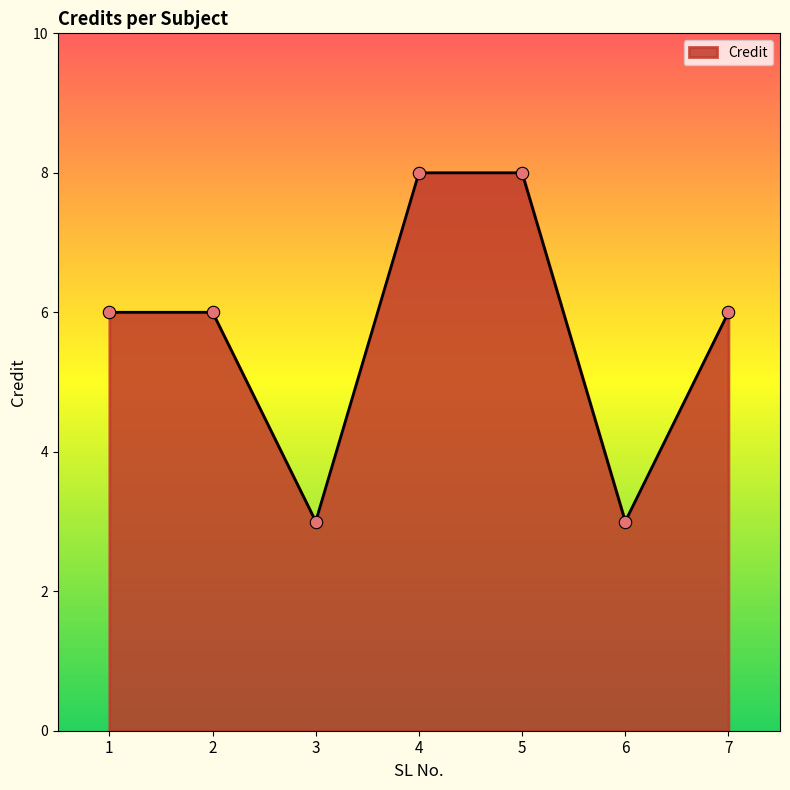

What is the ratio of the value at 1 to the value at 2?

1.0